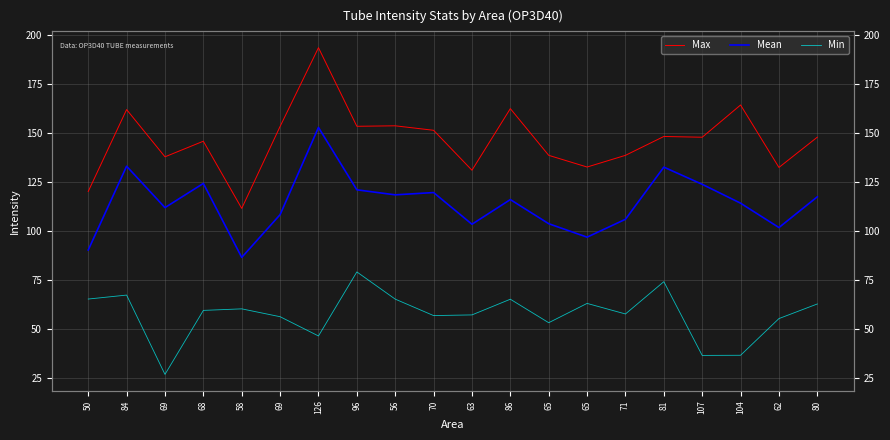

Which series has the widest spread of values?

Max